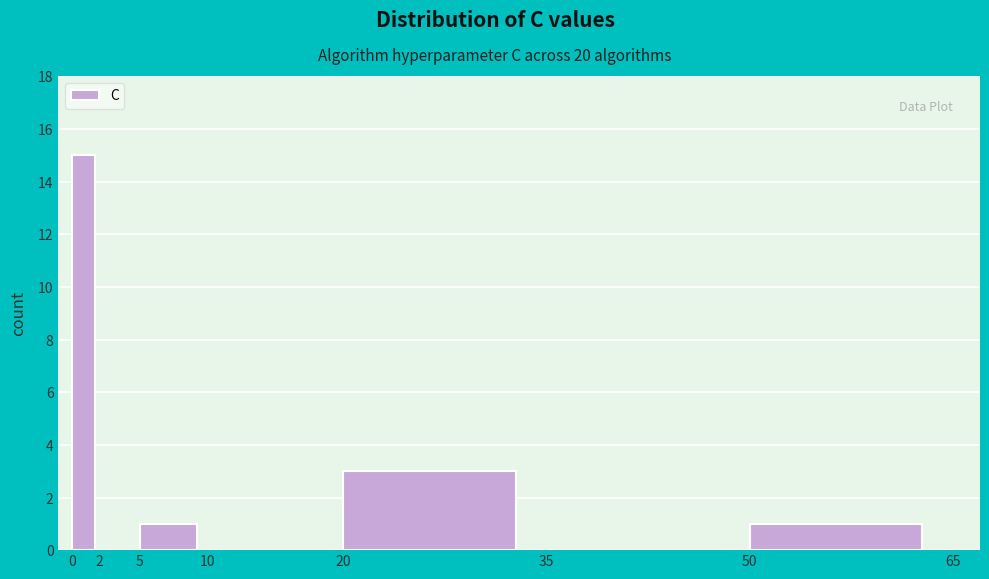

Which range on the x-axis has the tallest bar?

0 to 2